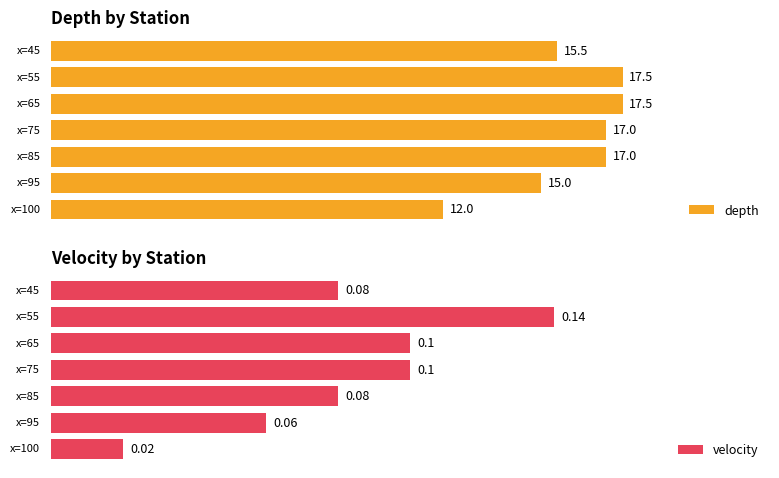

Are the bars grouped side by side (vs. stacked)?

Yes